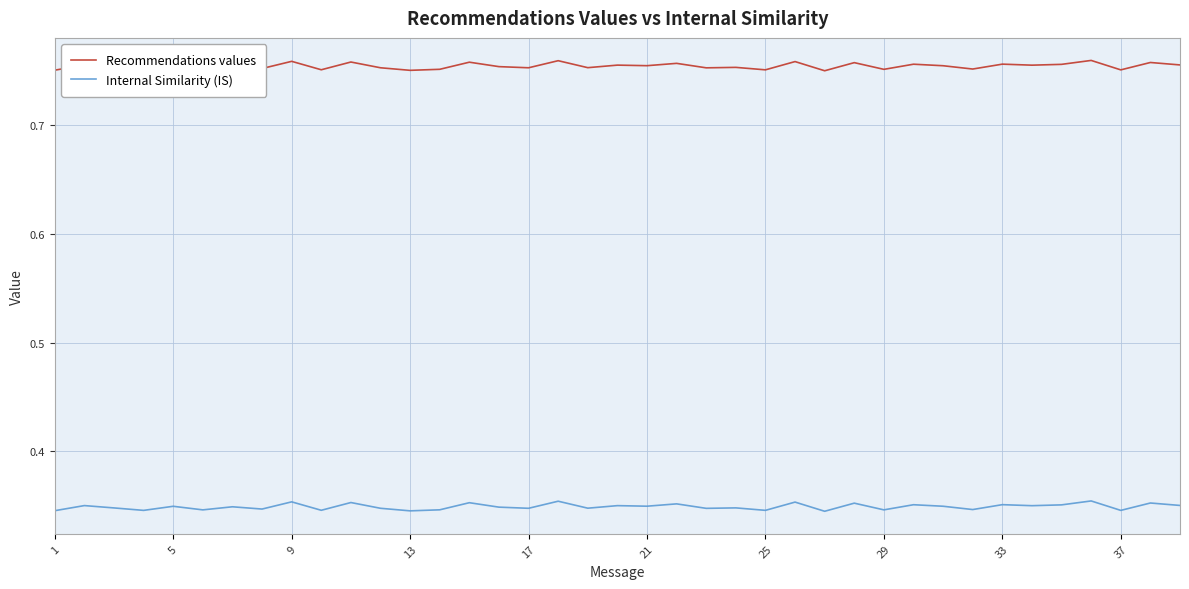

True or false: Internal Similarity (IS) and Recommendations values cross at least once.

False